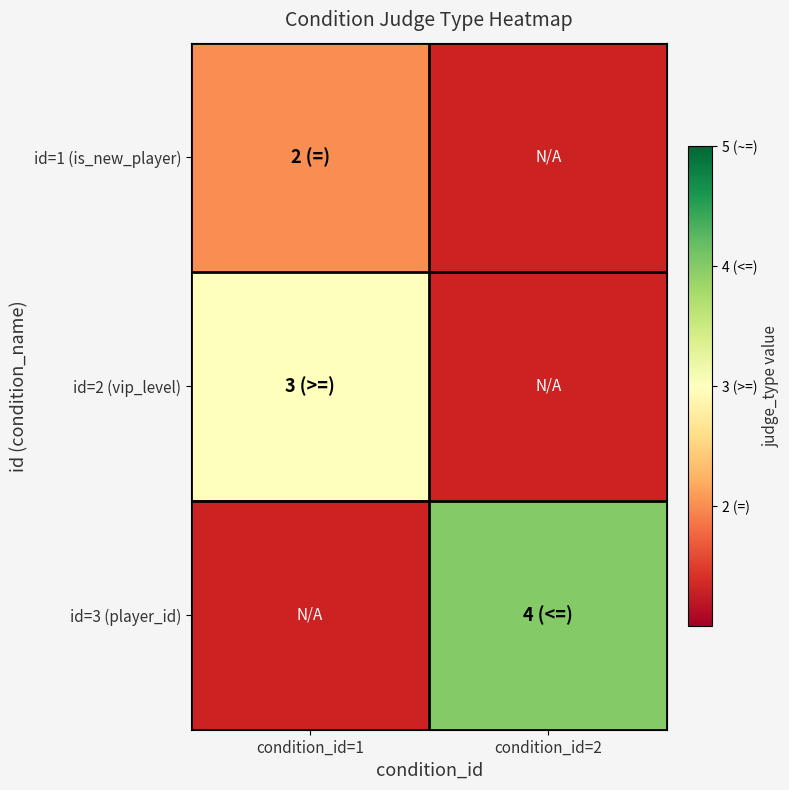

Between condition_id=1 and condition_id=2, which is larger?

condition_id=2